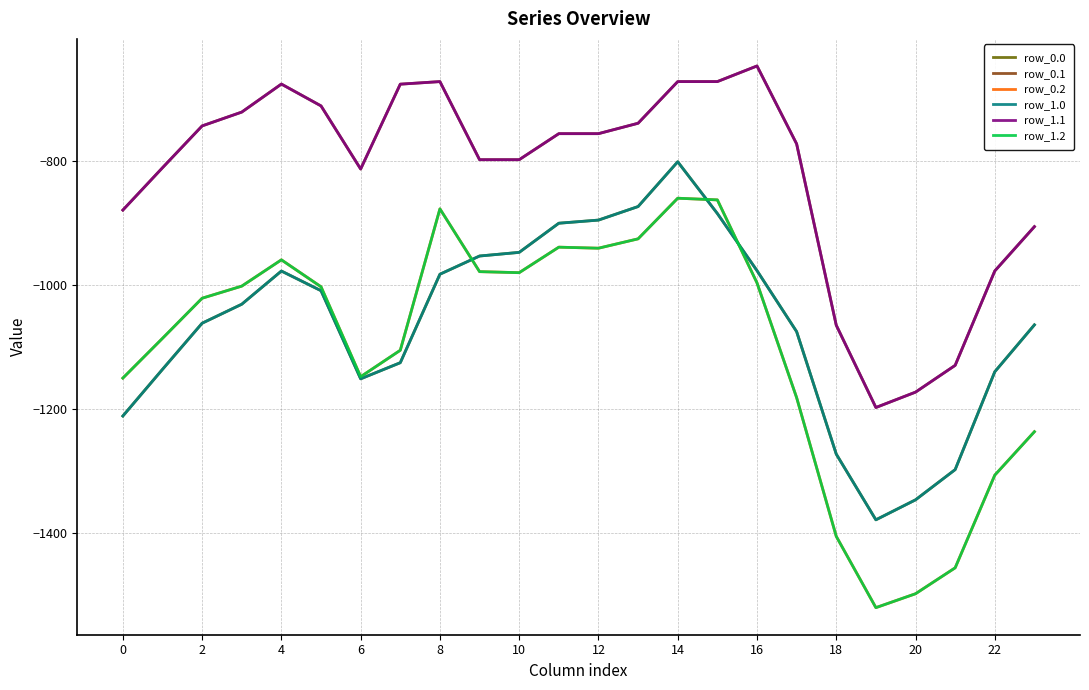

What is the label of the 21st point from the left?

20